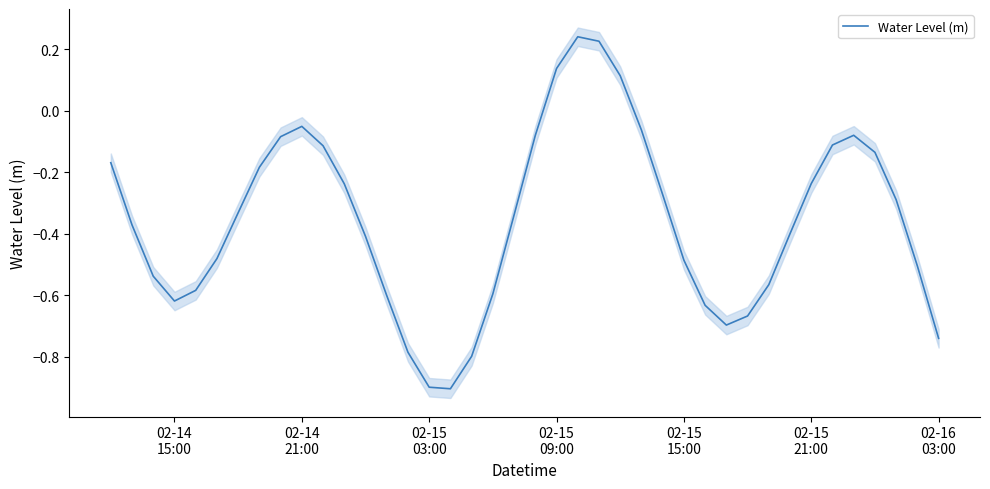

Reading left to right, what are all the values shown in this chart?

-0.2	-0.4	-0.5	-0.6	-0.6	-0.5	-0.3	-0.2	-0.1	-0.1	-0.1	-0.2	-0.4	-0.6	-0.8	-0.9	-0.9	-0.8	-0.6	-0.3	-0.1	0.1	0.2	0.2	0.1	-0.1	-0.3	-0.5	-0.6	-0.7	-0.7	-0.6	-0.4	-0.2	-0.1	-0.1	-0.1	-0.3	-0.5	-0.7